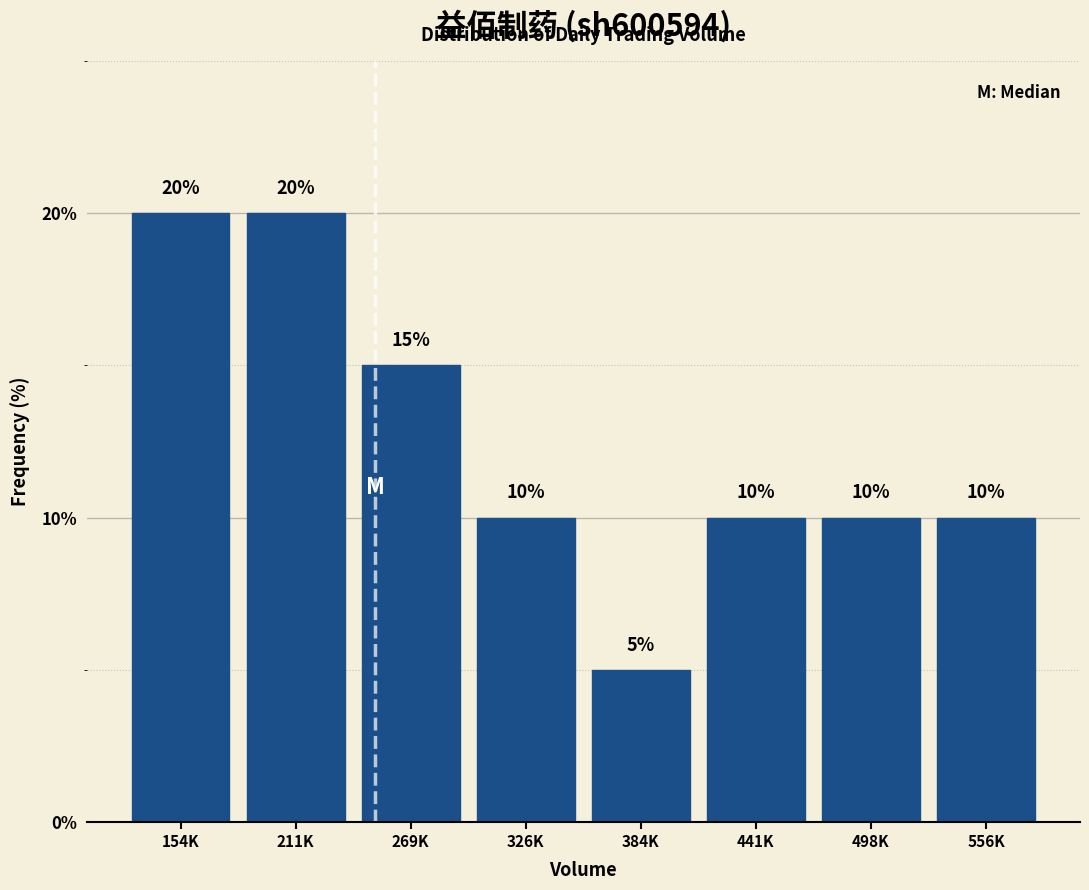

Reading left to right, extract all data points from this chart.

20	20	15	10	5	10	10	10